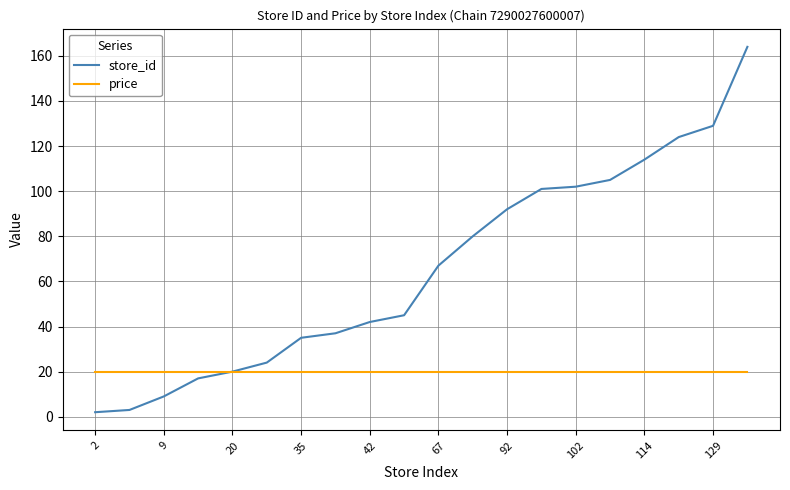

List the series in order of their overall mean, highest first.

store_id, price